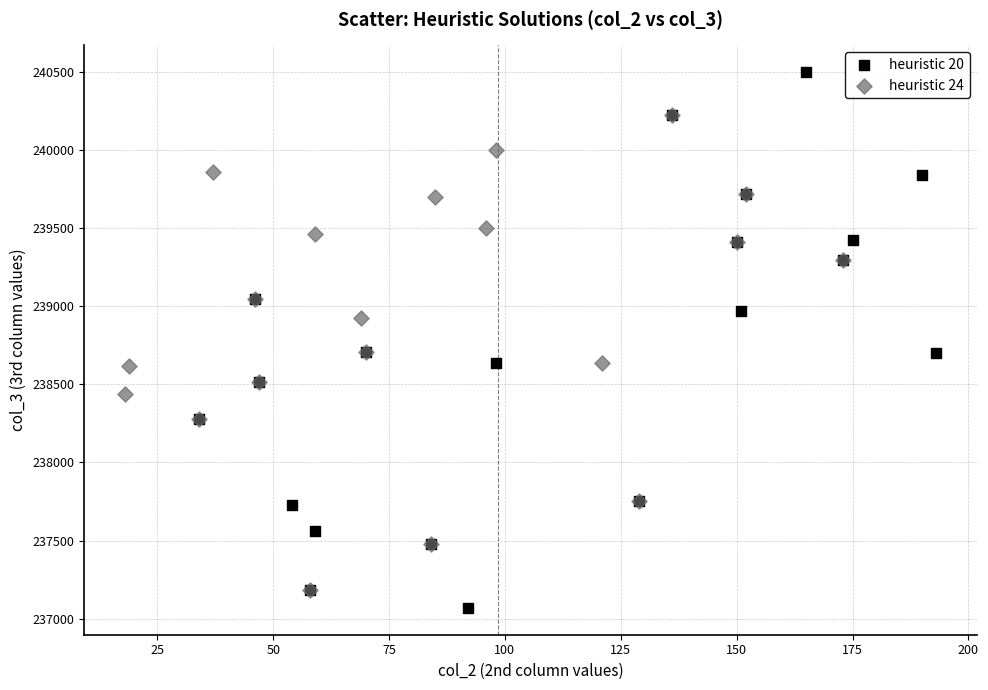

Which series has the widest spread of Y values?

heuristic 20